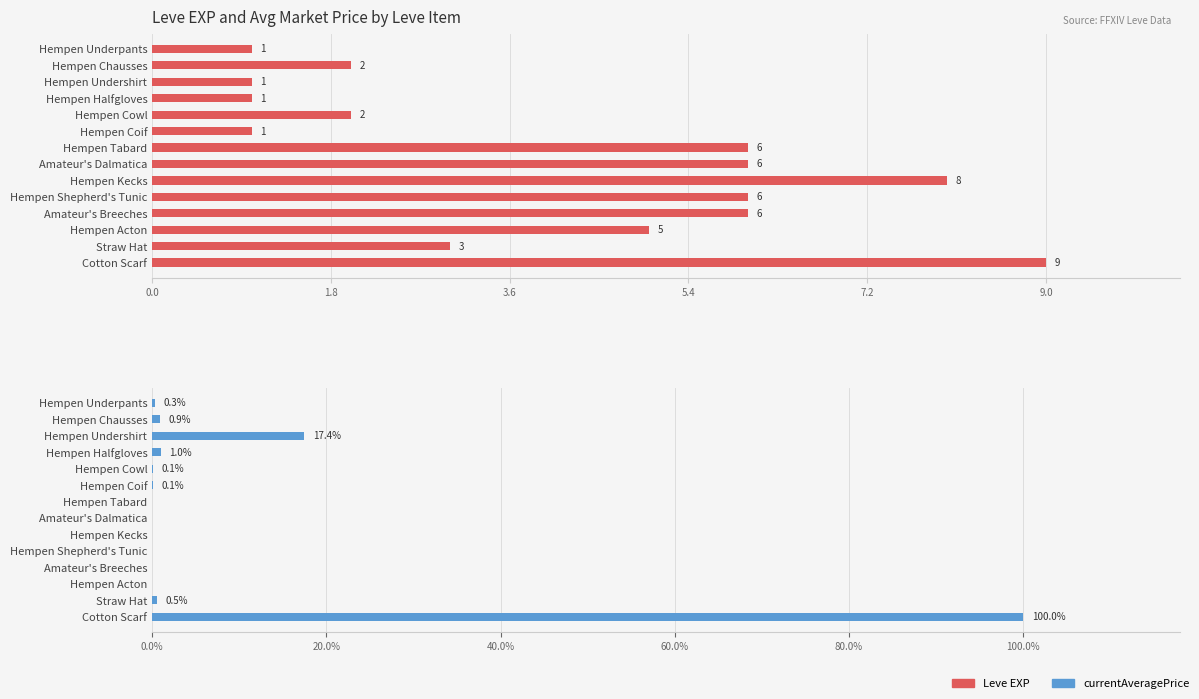

Does the chart contain stacked bars?

No